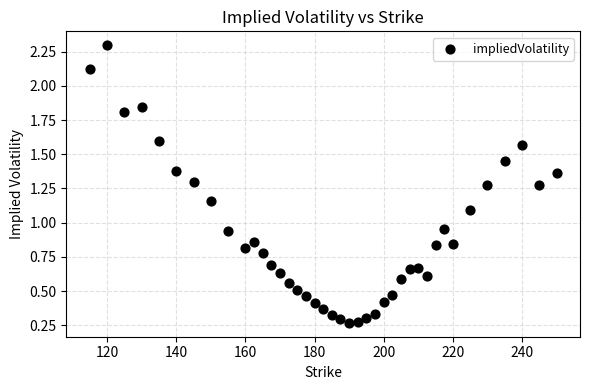

What is the range of Y values (max minus min)?

2.0